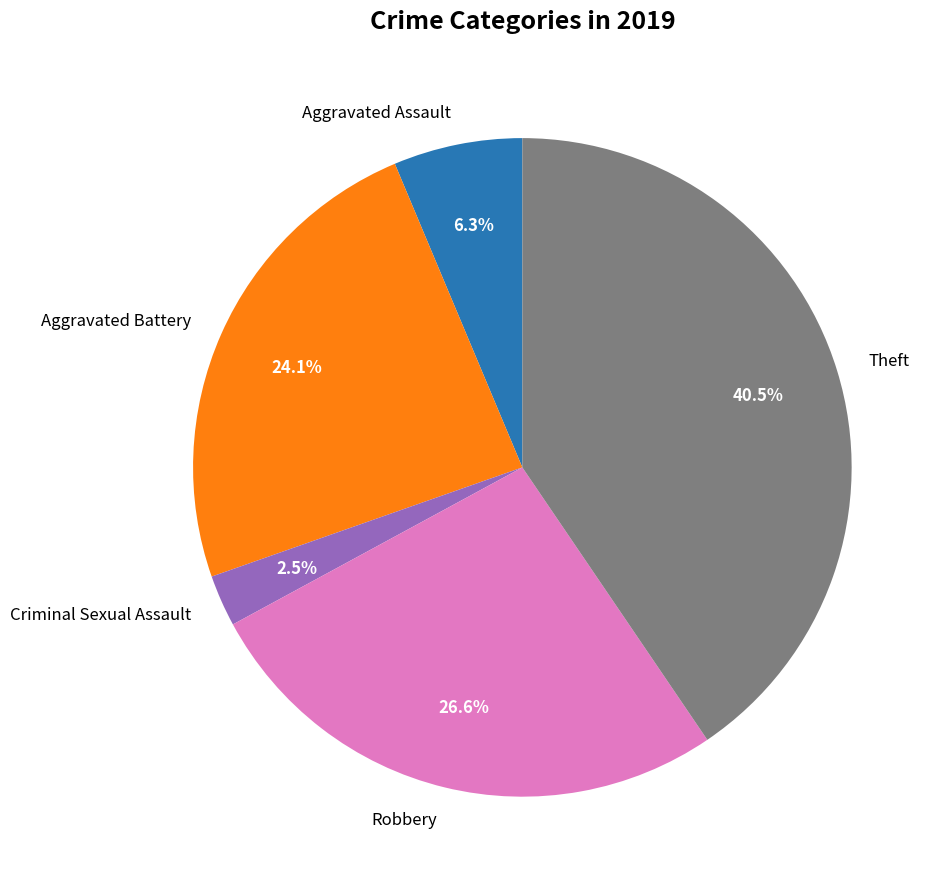

True or false: Criminal Sexual Assault accounts for 14% of the total.

False